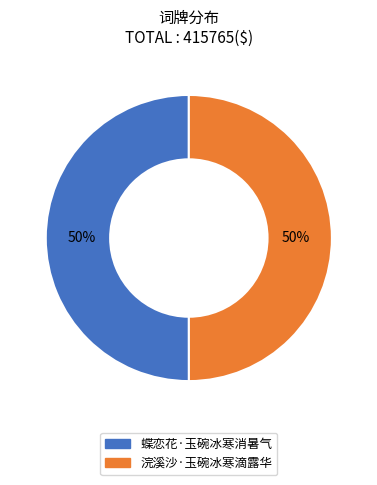

To the nearest percent, what is the average slice percentage?

50%